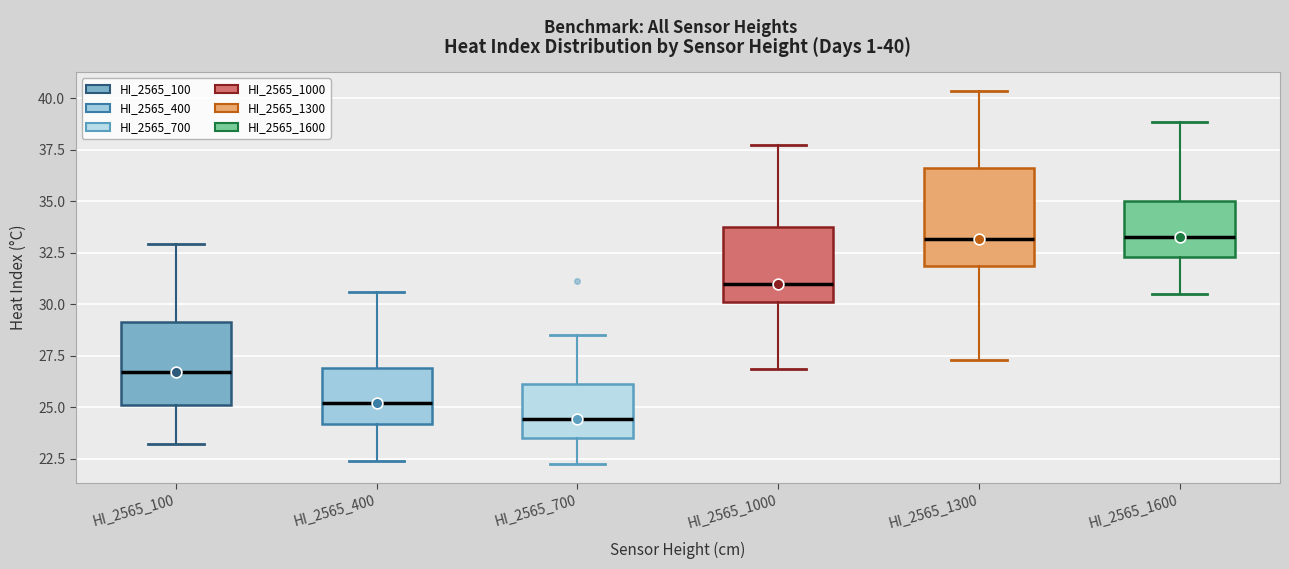

Comparing the boxes themselves (not the whiskers), which one is the tallest?

HI_2565_1300